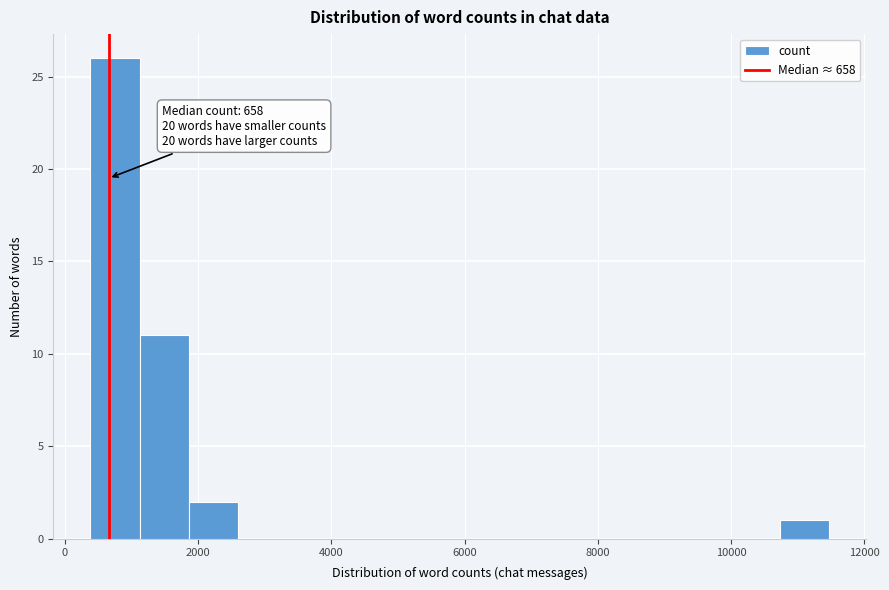

Read against the x-axis, roughly where is the centre of the tallest bar?

800